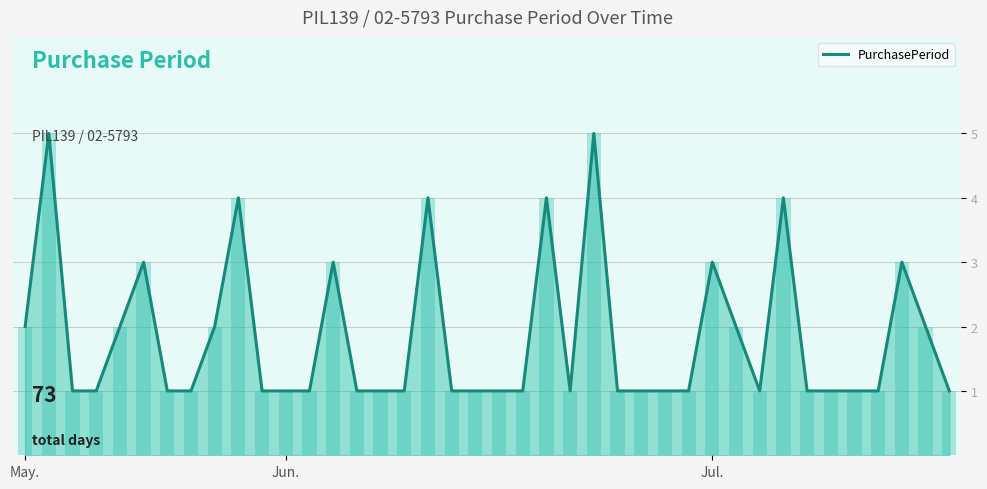

What is the highest value of the PurchasePeriod series?

5